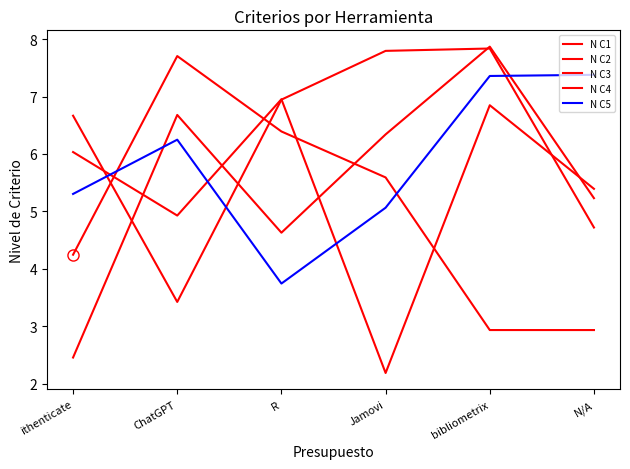

What is the minimum value for N C5?

3.7